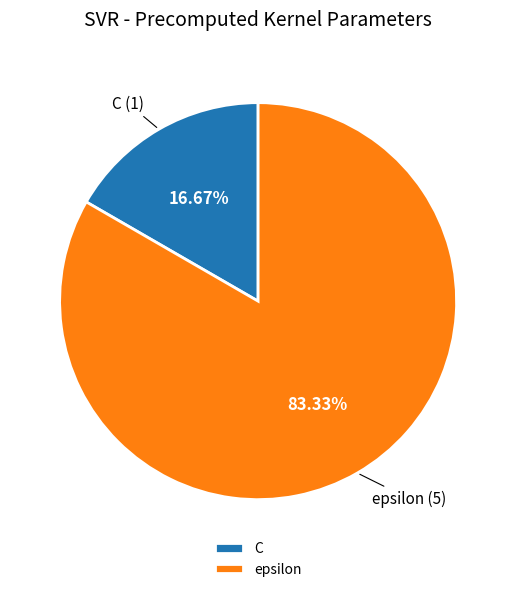

Does C represent more than half of the total?

No